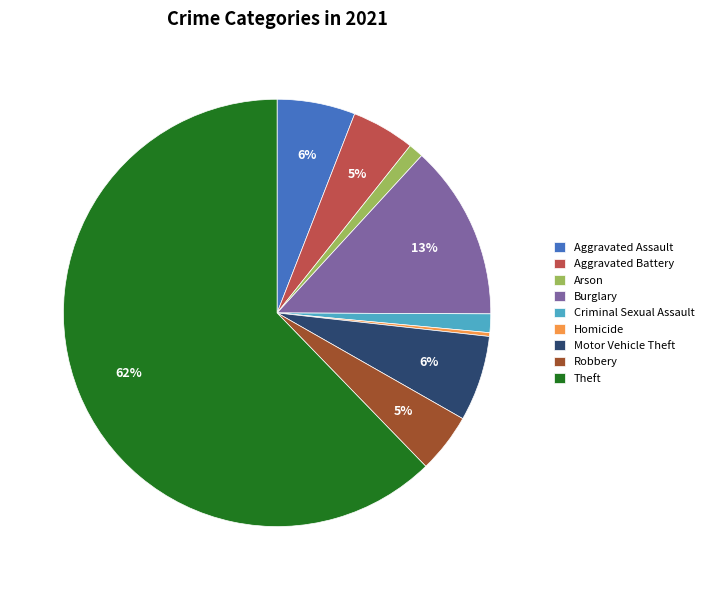

To the nearest percent, what portion does Criminal Sexual Assault represent?

1%